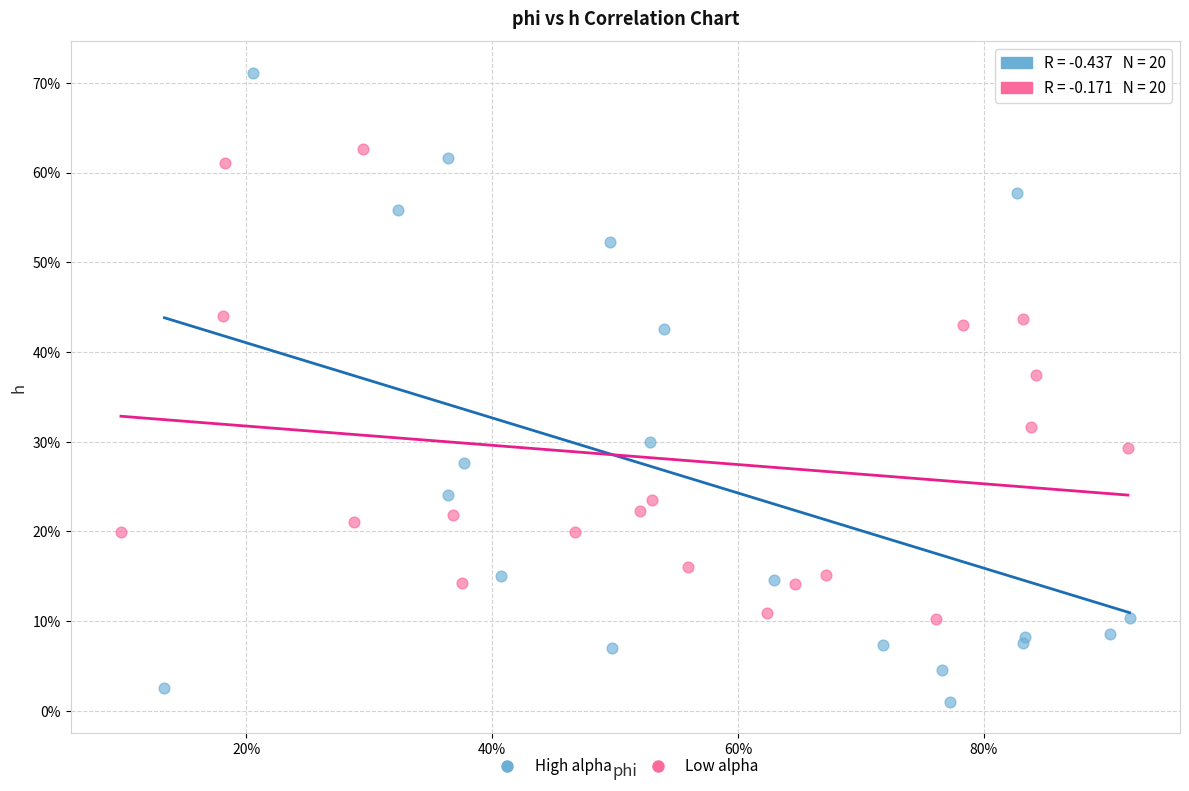

Which series has the widest spread of Y values?

High alpha